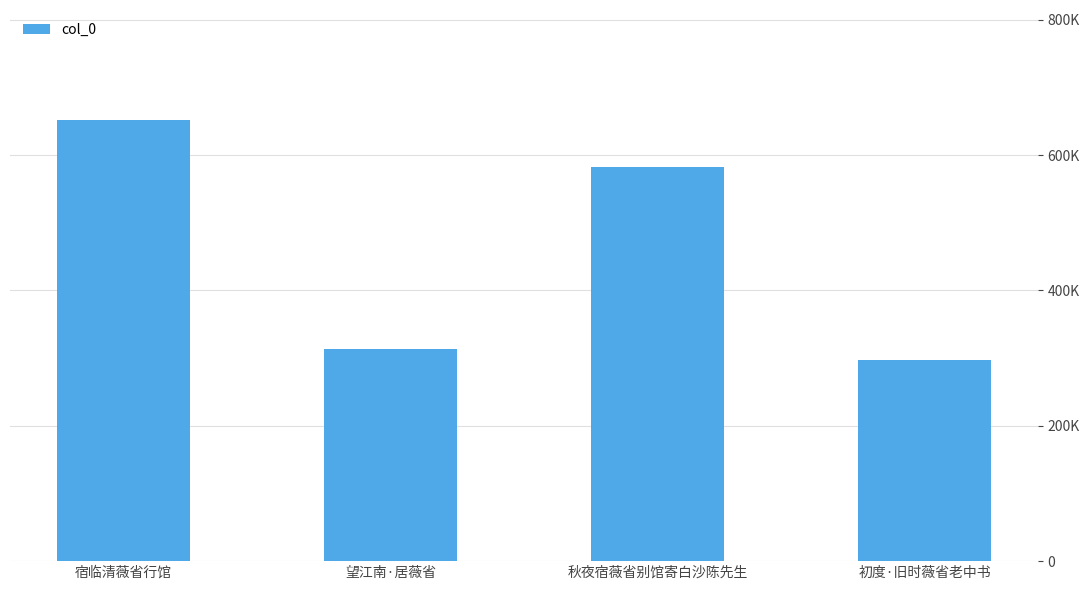

What is the difference between the maximum and minimum values?

354311